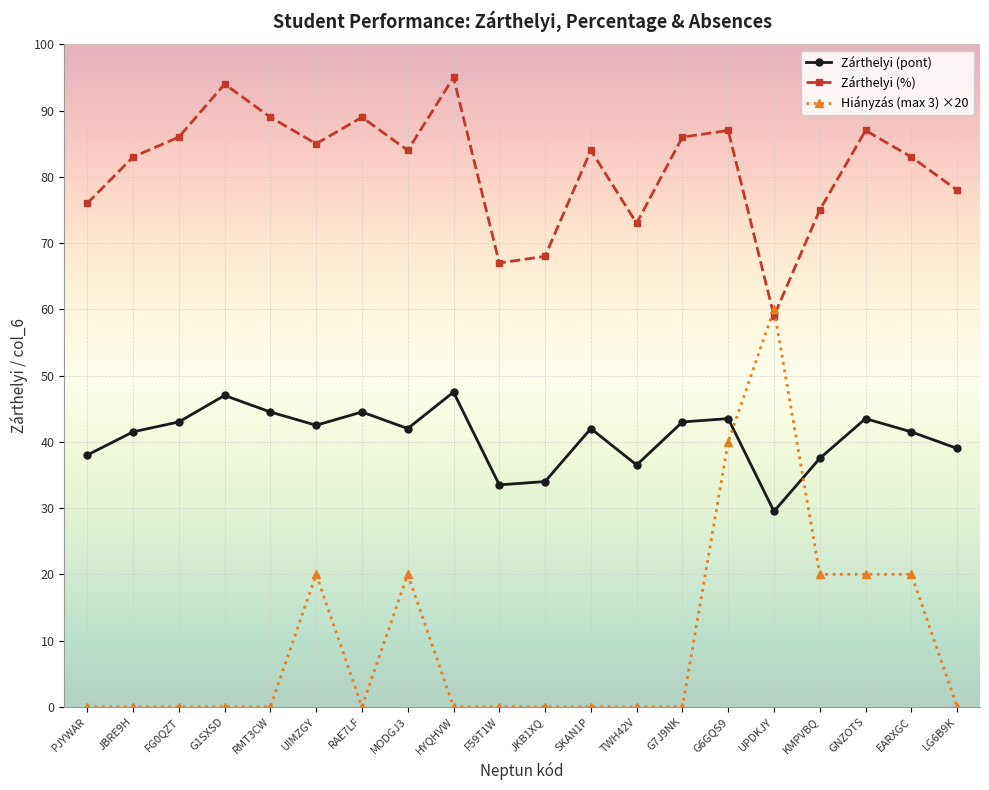

Which series has the largest range (max minus min)?

Hiányzás (max 3) ×20